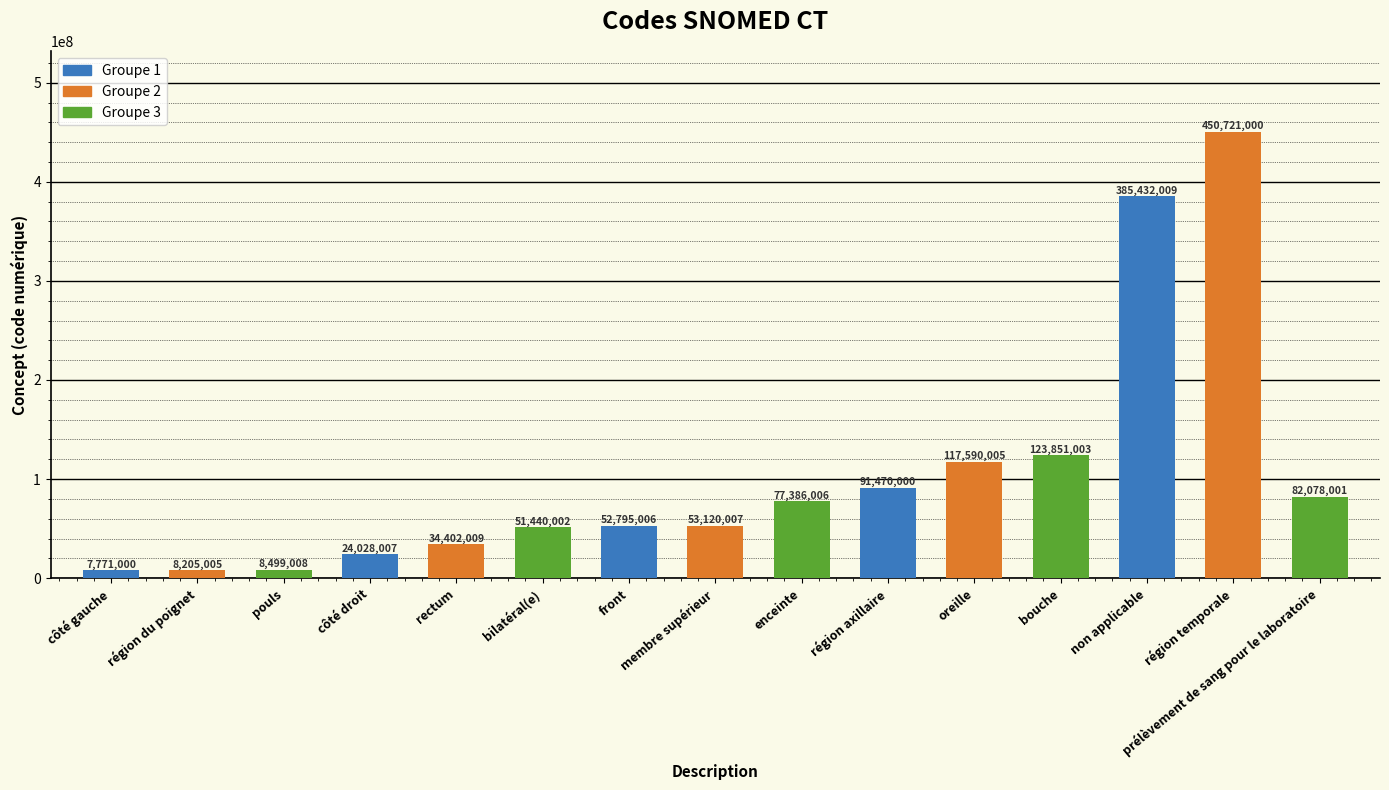

What is the label of the 4th bar from the right?

bouche